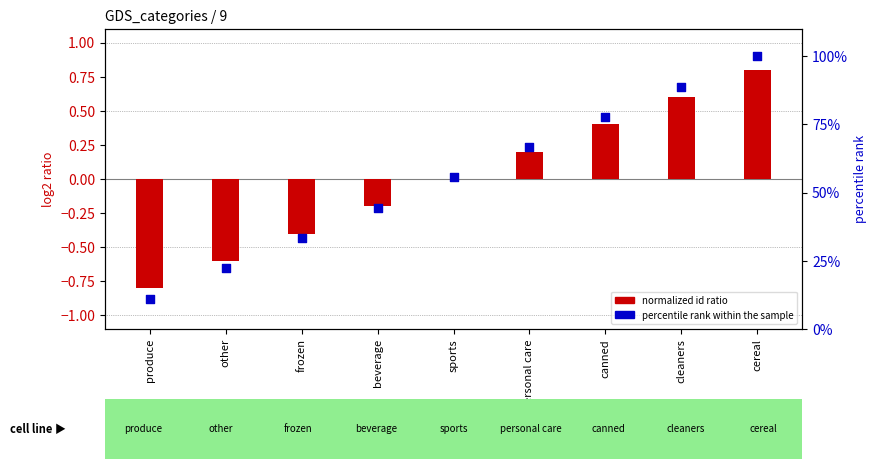

Is the value of percentile rank within the sample at cleaners greater than the value of normalized id ratio at beverage?

Yes